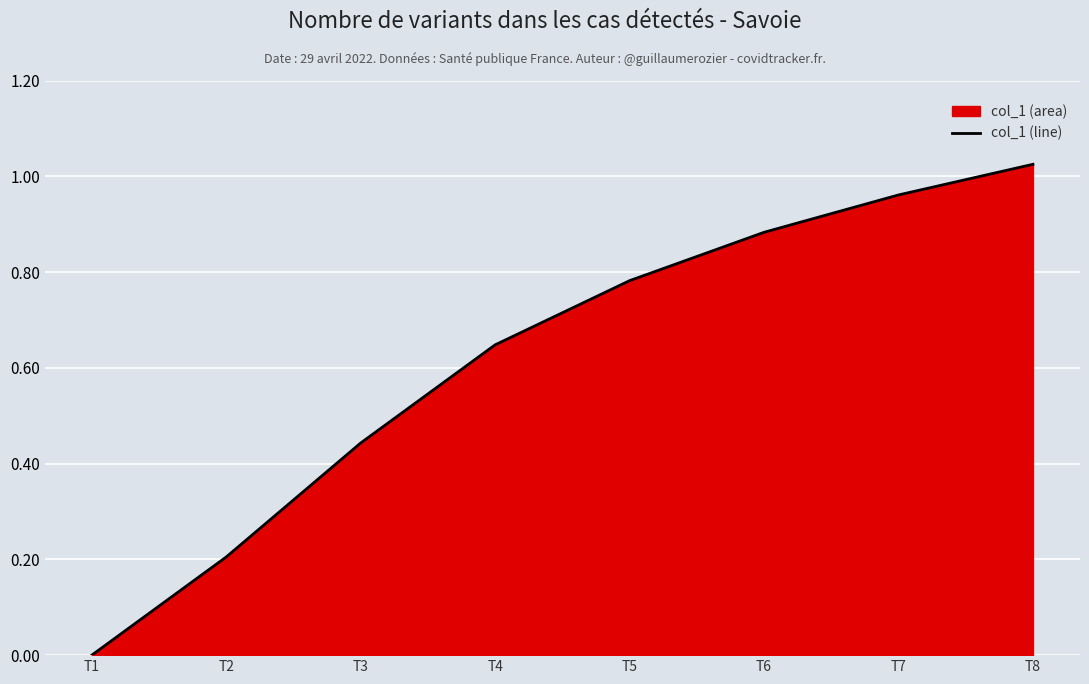

What is the greatest value displayed?

1.0